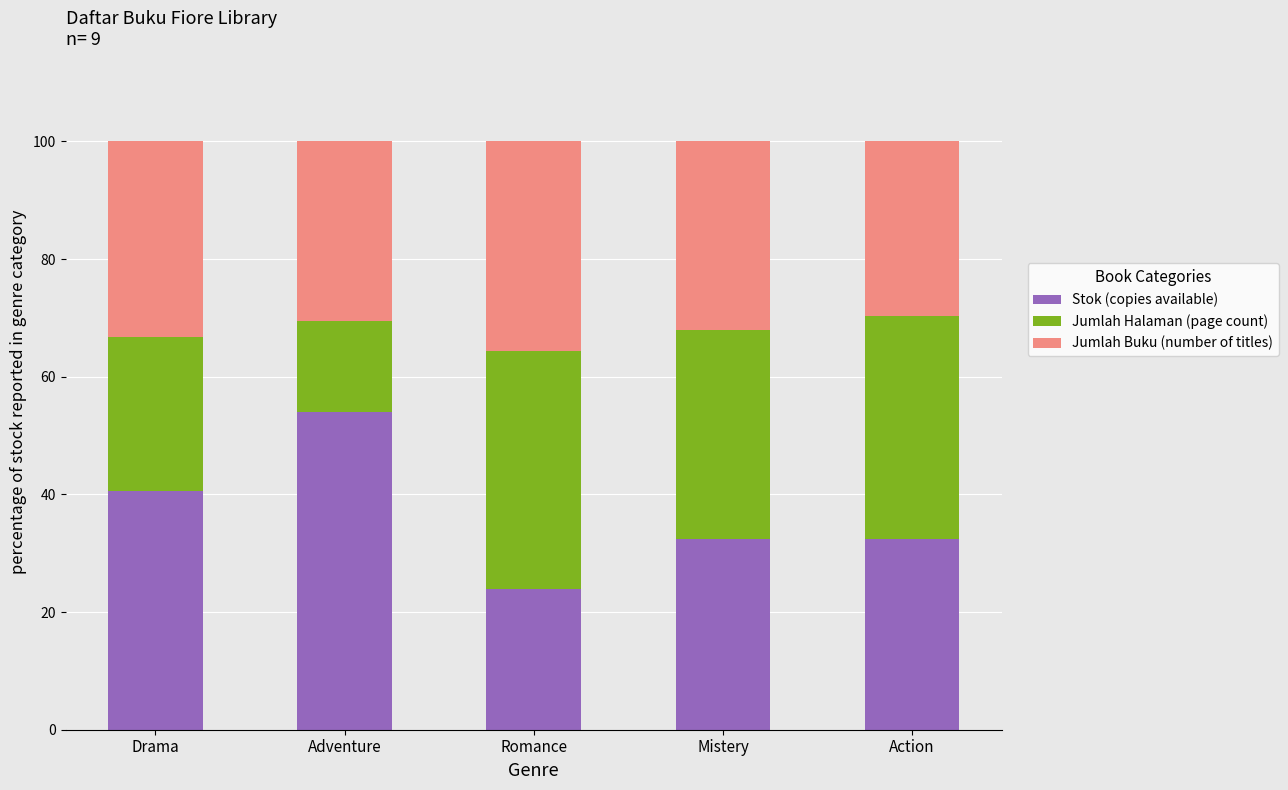

What is the sum of all Stok (copies available) values?

183.3